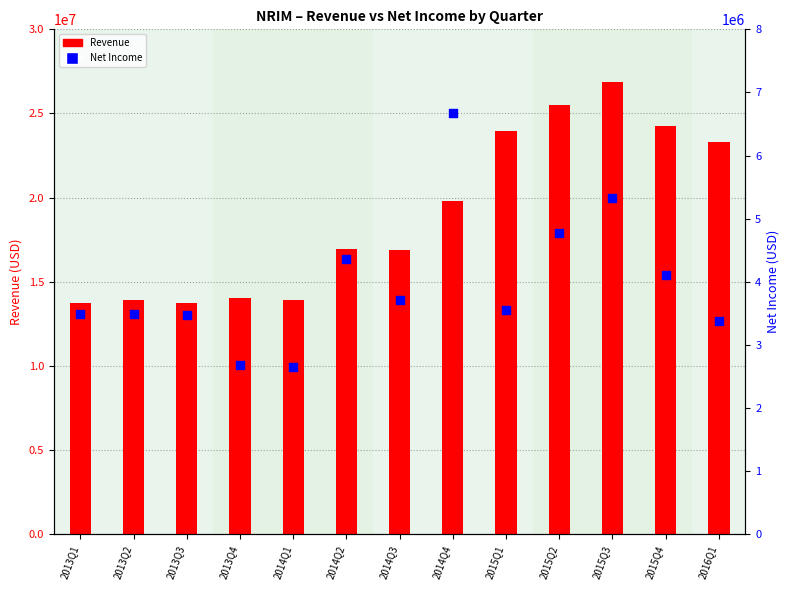

Which series has the largest total across all categories?

Revenue